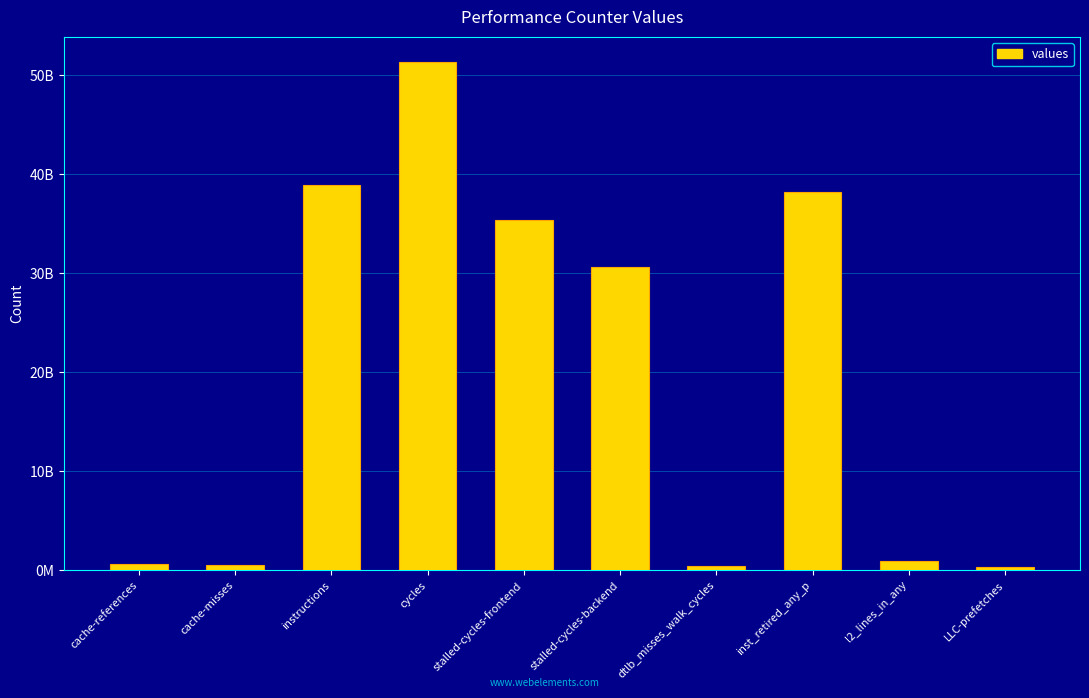

What is the sum of the values at dtlb_misses_walk_cycles and inst_retired_any_p?

38717210272